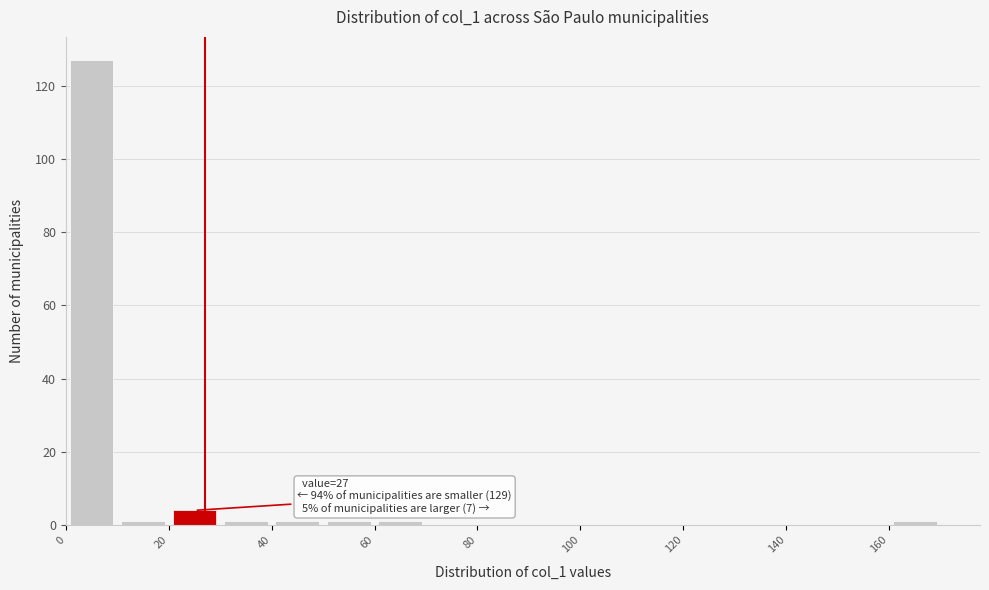

Which range on the x-axis has the tallest bar?

0 to 10